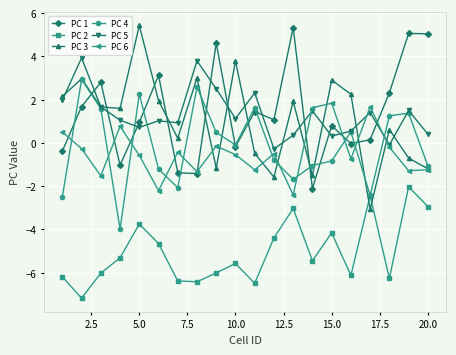

True or false: PC 5 has more than 0 points higher than both neighbors.

True